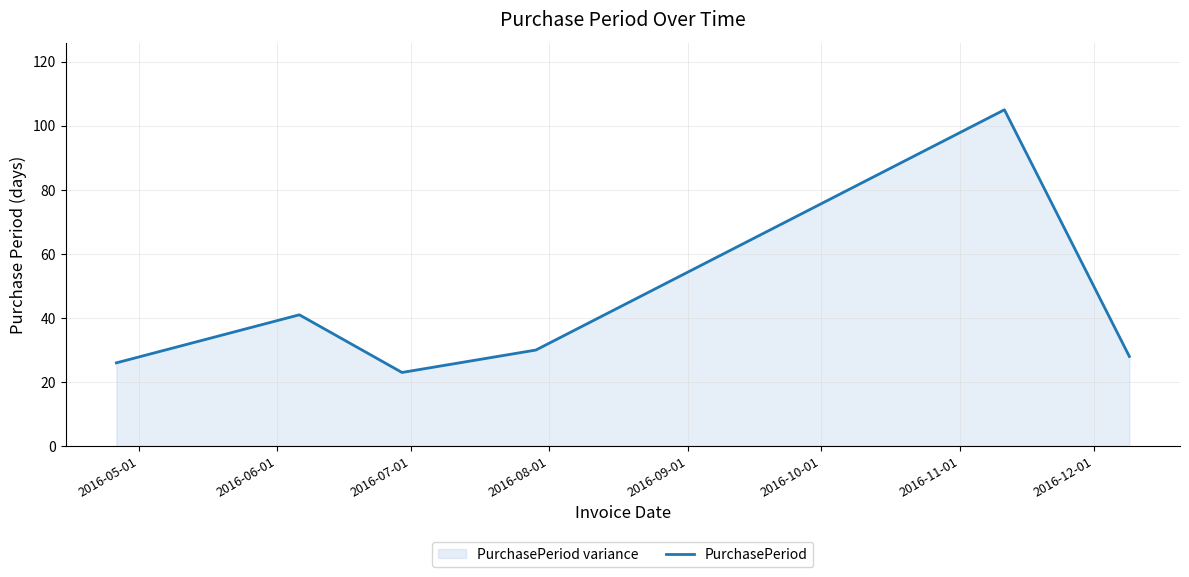

True or false: there are more than 2 points higher than both neighbors.

False